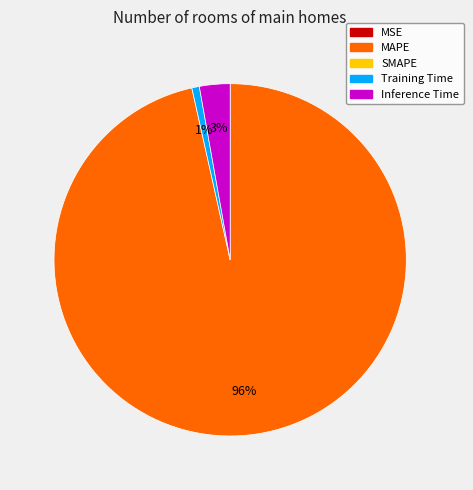

To the nearest percent, what is the average slice percentage?

25%